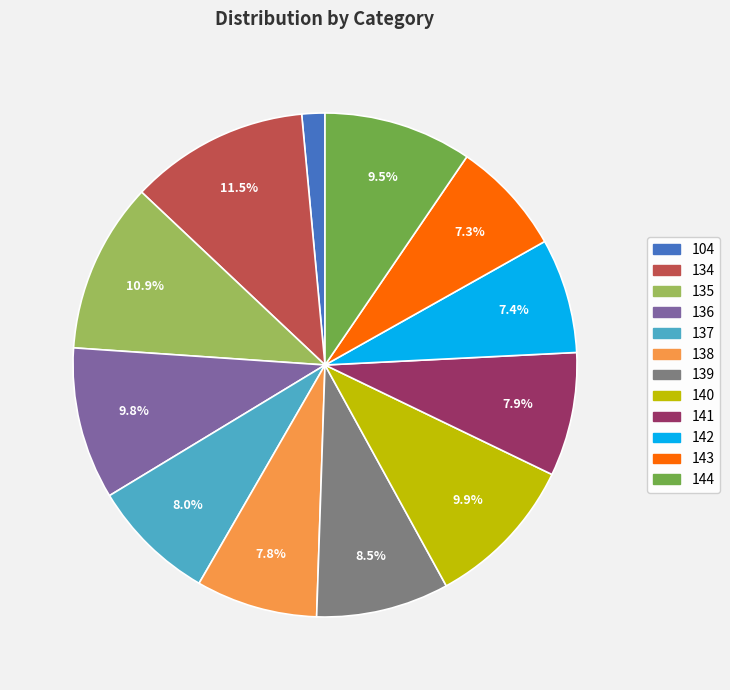

Which has a higher value, 137 or 142?

137